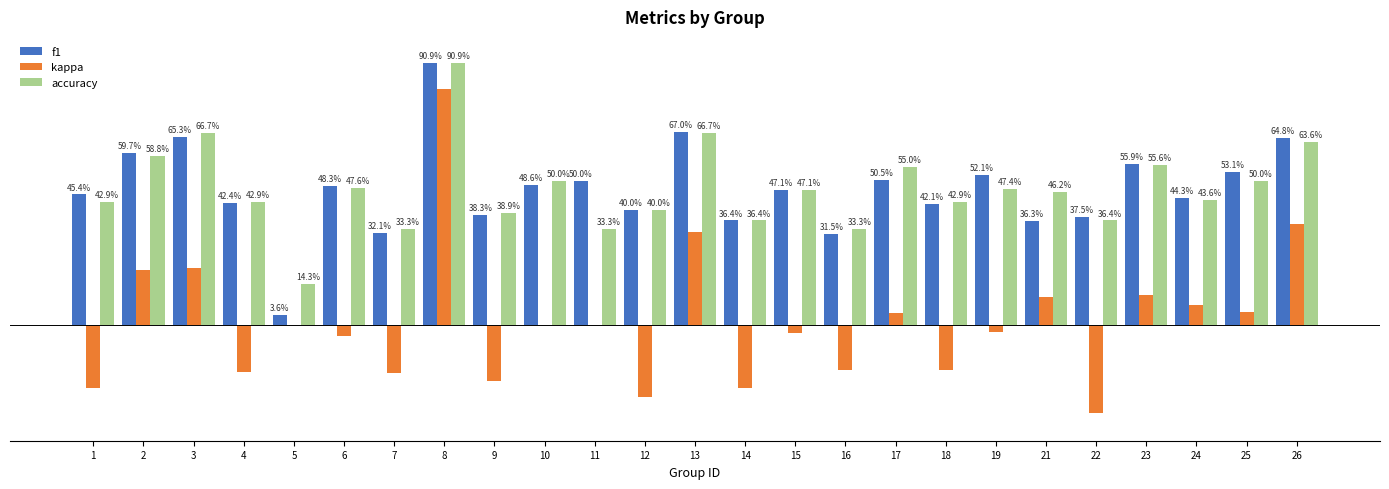

What is the value of the kappa bar at the 7th from the left?

-0.2